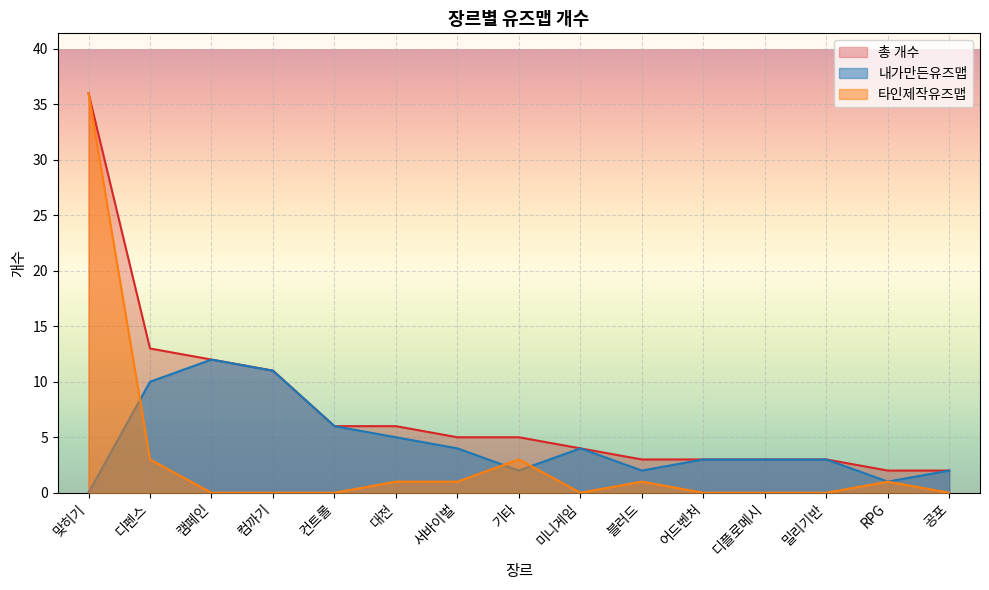

True or false: 총 개수 and 내가만든유즈맵 intersect in this chart.

False